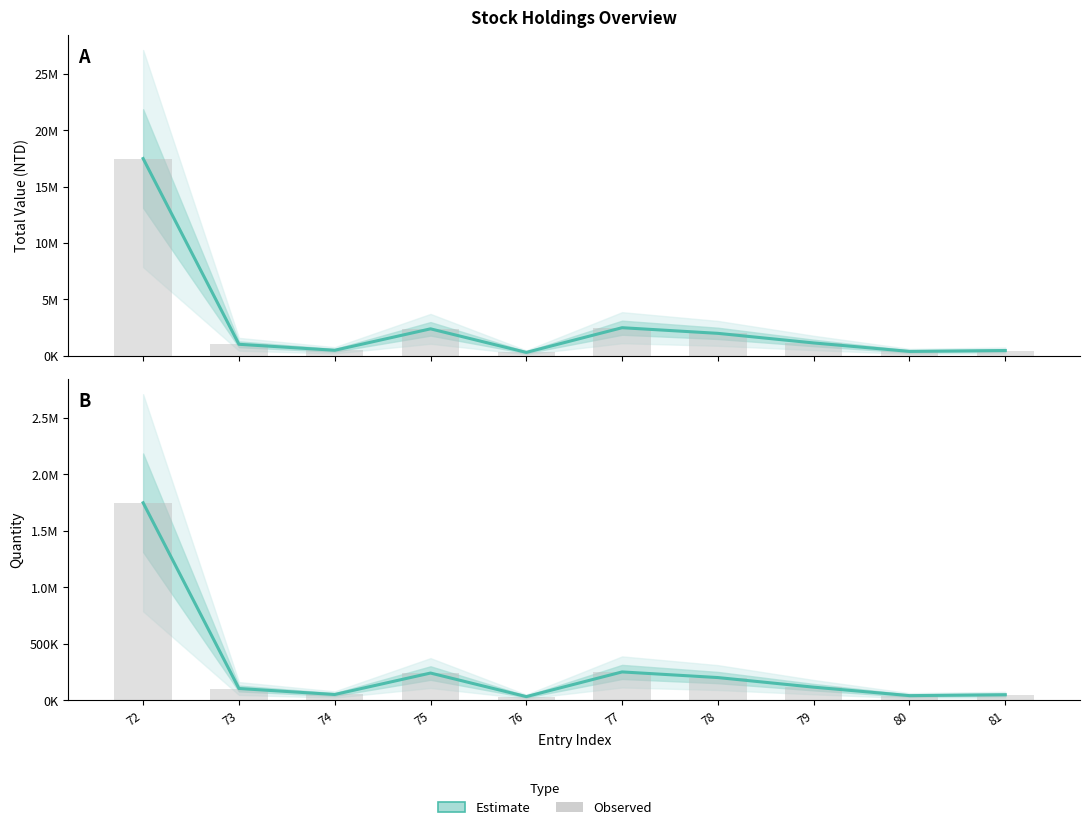

Where does the Observed series first go above 115000?

72